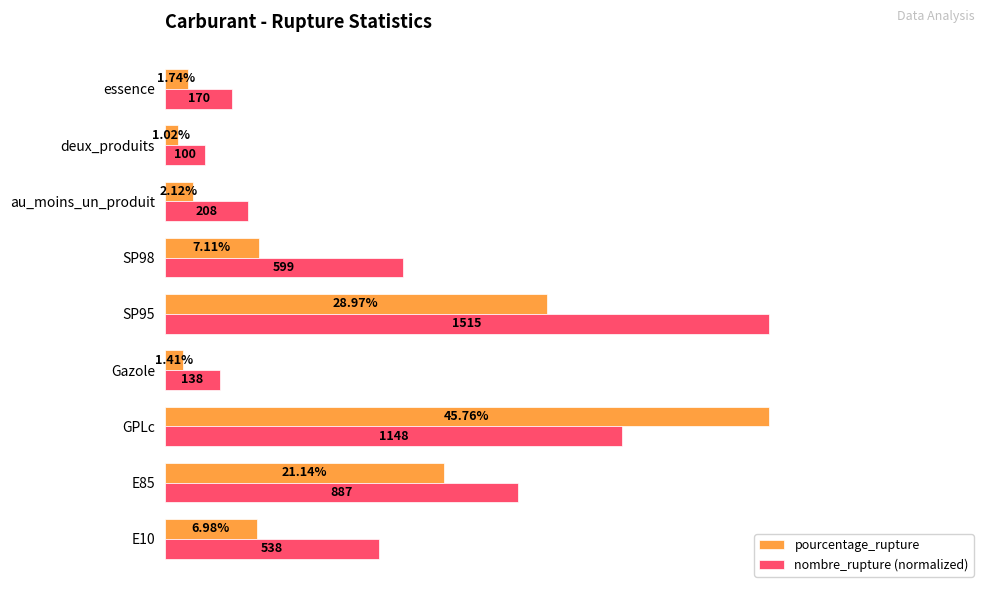

At Gazole, list the series in order from smallest to largest.

pourcentage_rupture, nombre_rupture (normalized)